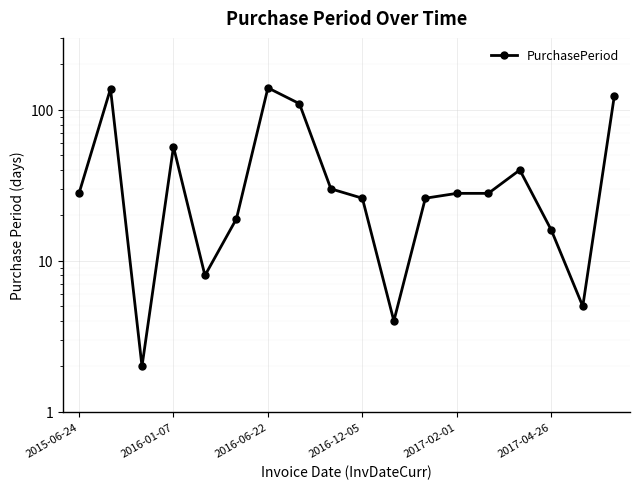

How many lines are shown in the chart?

1